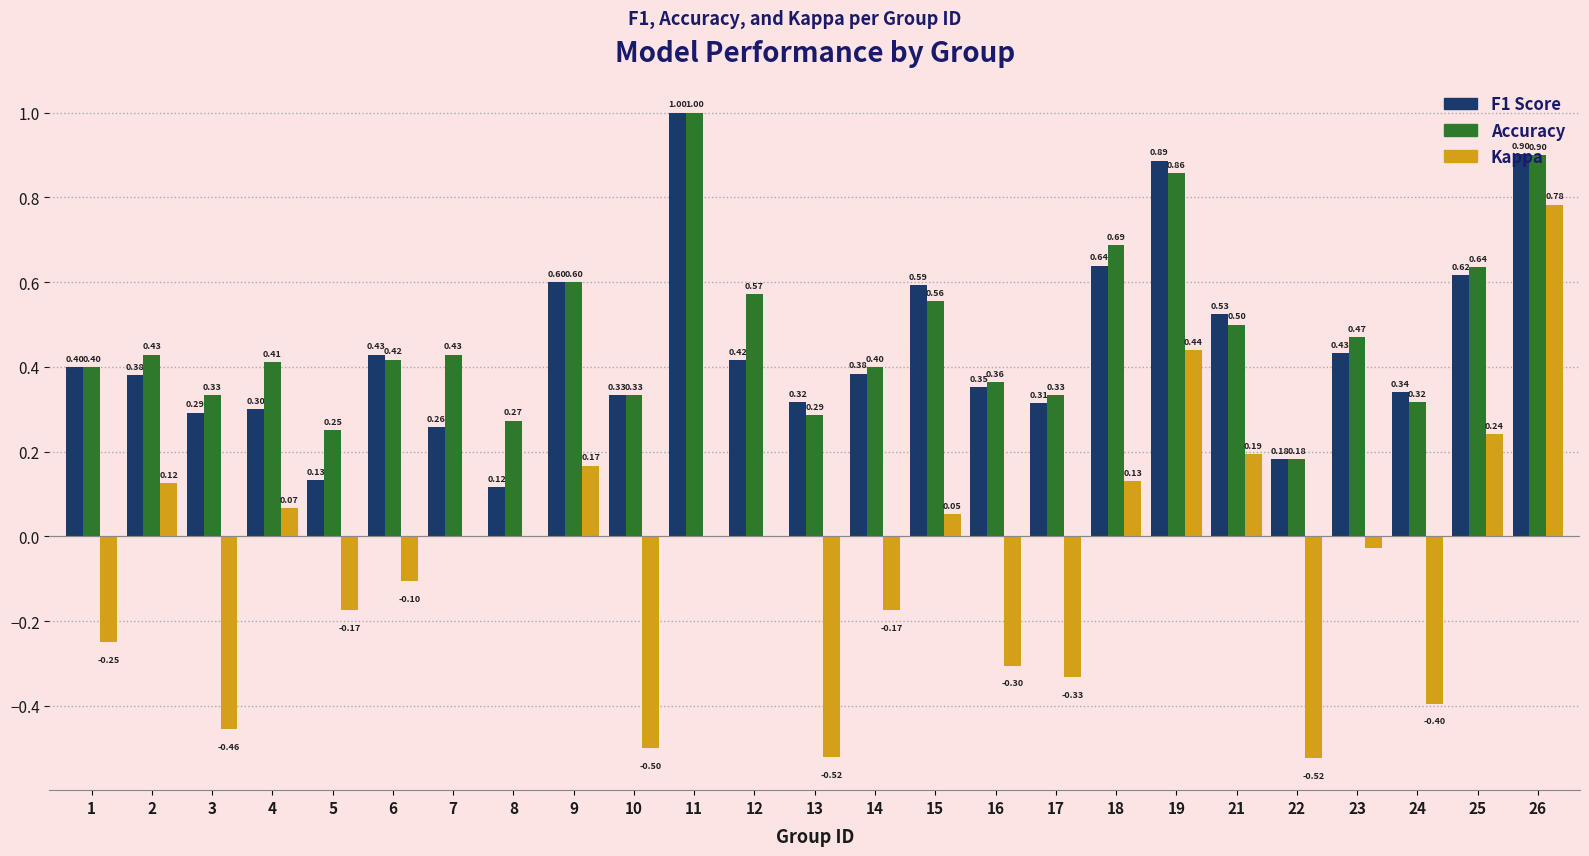

Is it true that Accuracy equals 1.5 at 19?

False